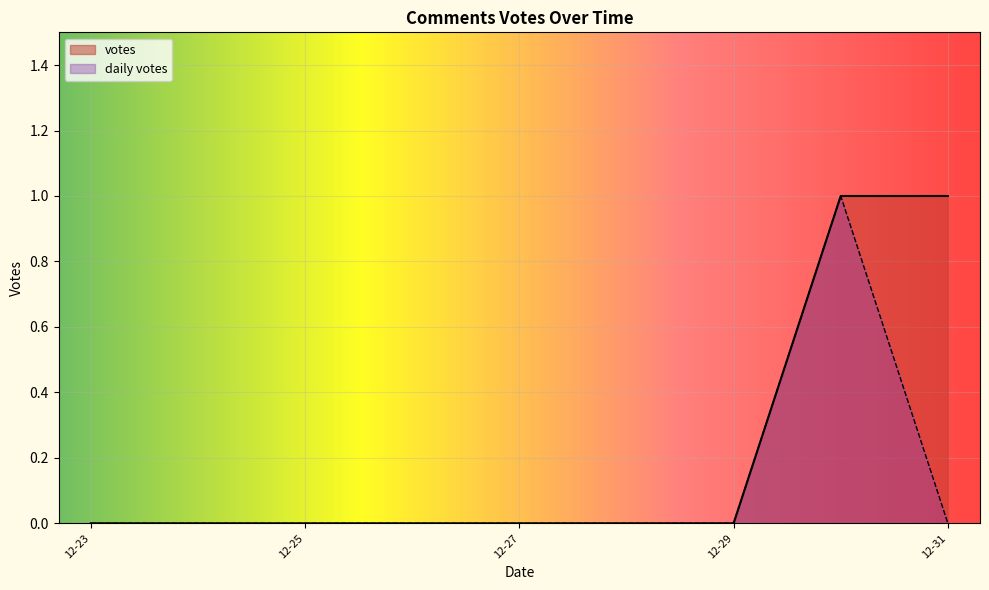

True or false: the data shows 0 at 2022-12-25.

False